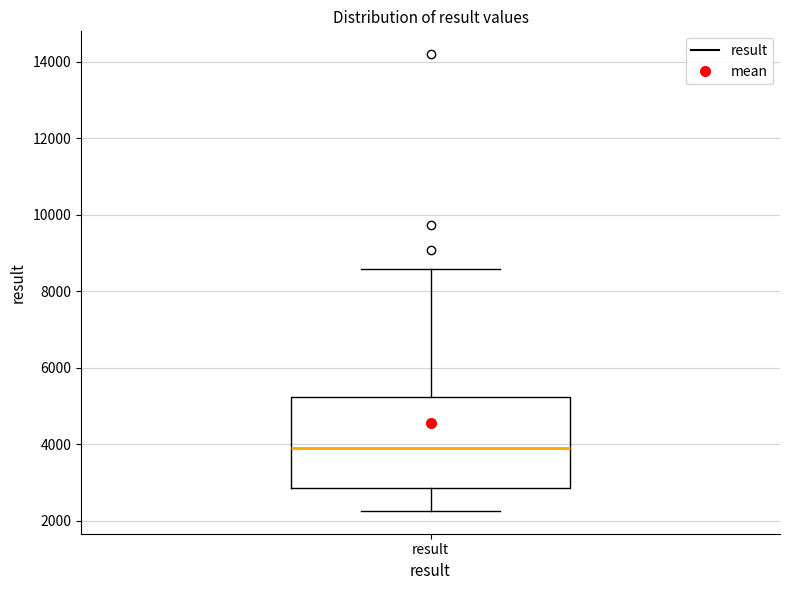

Where does the median line of the box for result sit on the y-axis? The values are not printed on the chart, so give them approximately, as read against the axis.

4000